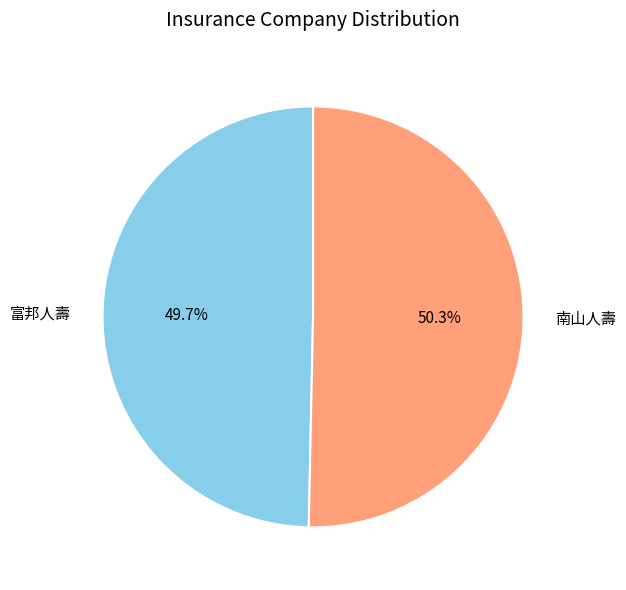

Does 南山人壽 account for over 50% of the chart?

Yes